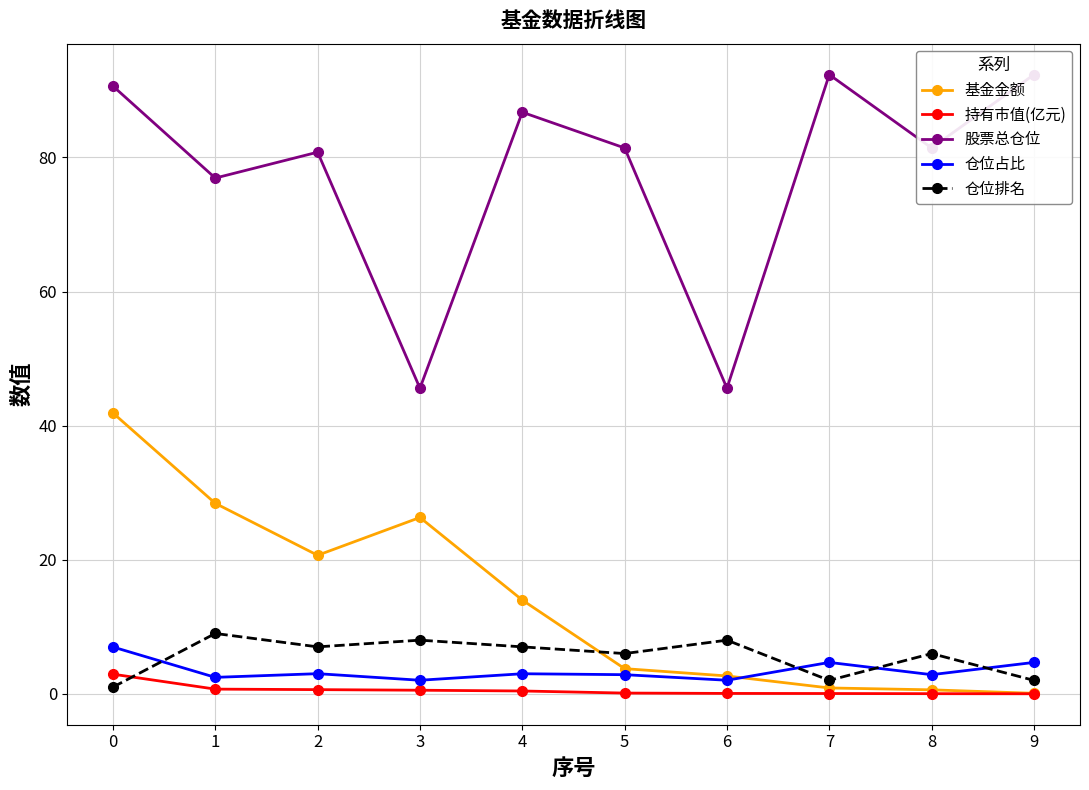

Reading left to right, extract all data points from this chart.

基金金额: 41.9	28.4	20.7	26.3	14.0	3.8	2.7	0.9	0.6	0.1
持有市值(亿元): 2.9	0.7	0.6	0.5	0.4	0.1	0.1	0.0	0.0	0.0
股票总仓位: 90.7	76.9	80.8	45.6	86.8	81.4	45.6	92.4	81.4	92.4
仓位占比: 7.0	2.5	3.0	2.0	3.0	2.9	2.0	4.7	2.9	4.7
仓位排名: 1.0	9.0	7.0	8.0	7.0	6.0	8.0	2.0	6.0	2.0